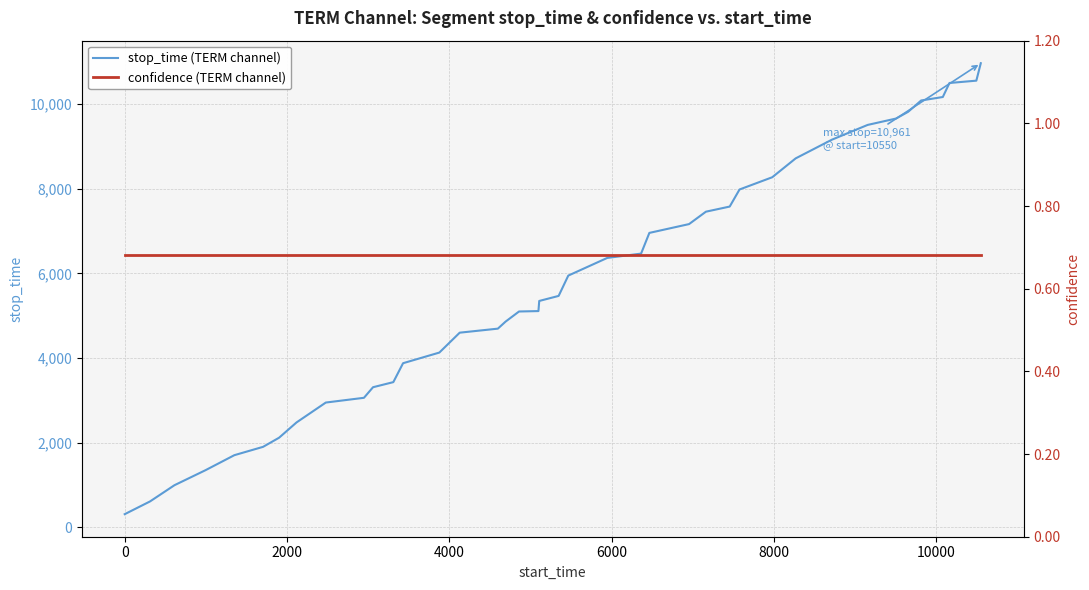

True or false: stop_time (TERM channel) has a value of 7289.0 at 19.

False